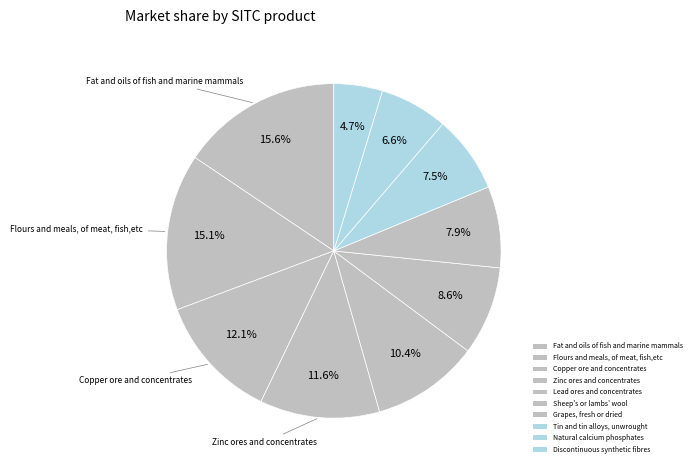

How many slices are in this pie chart?

10